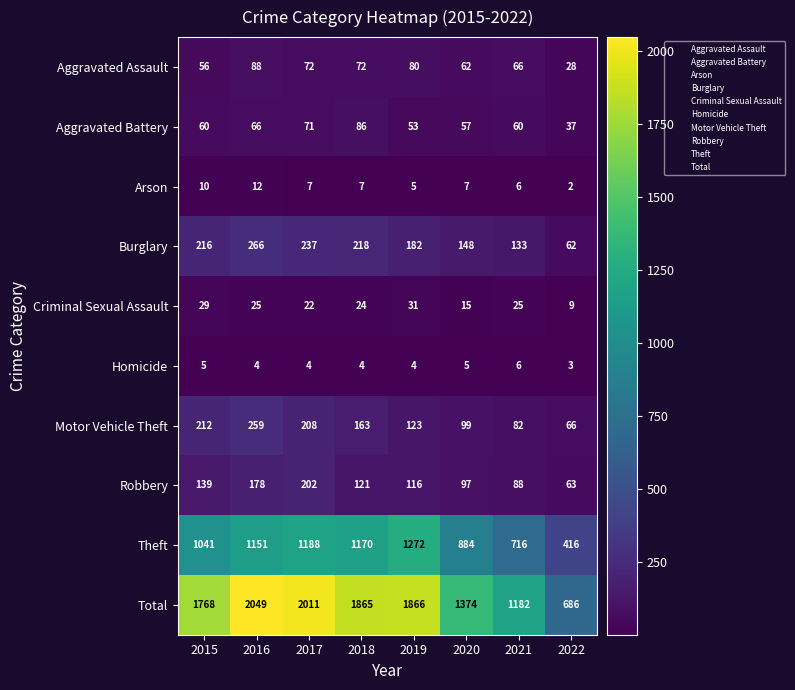

Count the number of data series in this chart.

10